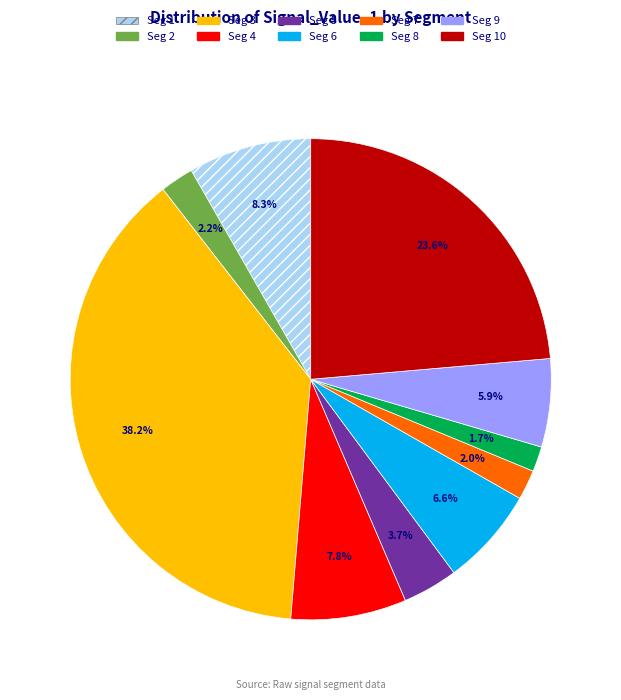

How many slices are in this pie chart?

10